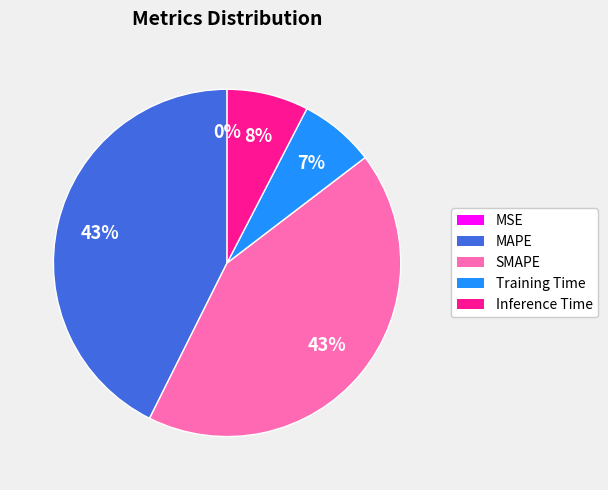

To the nearest percent, what is the difference between the SMAPE and Inference Time slice percentages?

35%